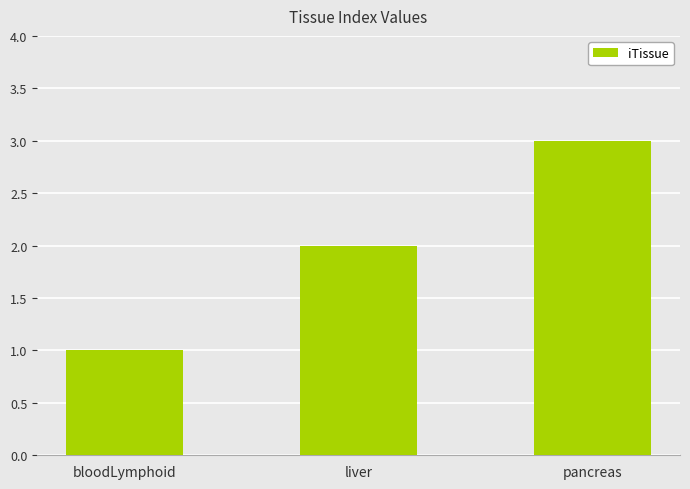

What is the average value?

2